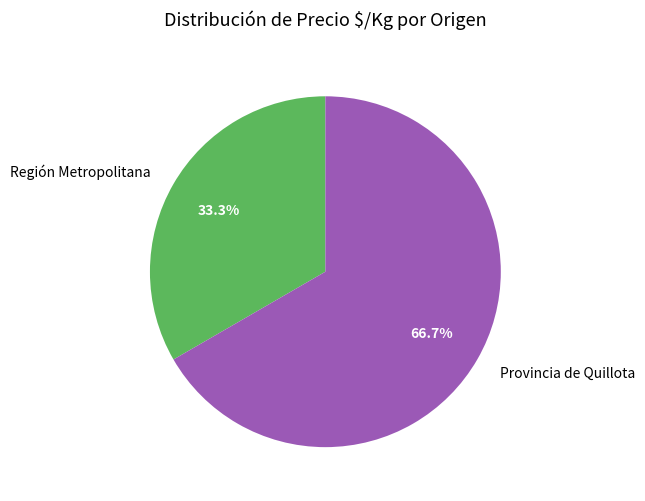

Does Región Metropolitana account for over 50% of the chart?

No